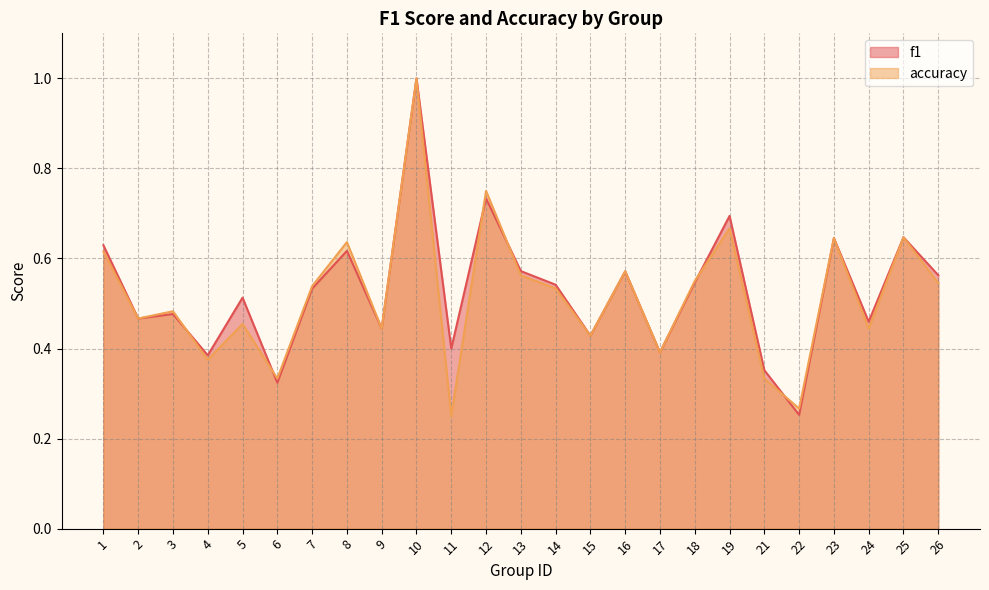

True or false: accuracy and f1 cross at least once.

True